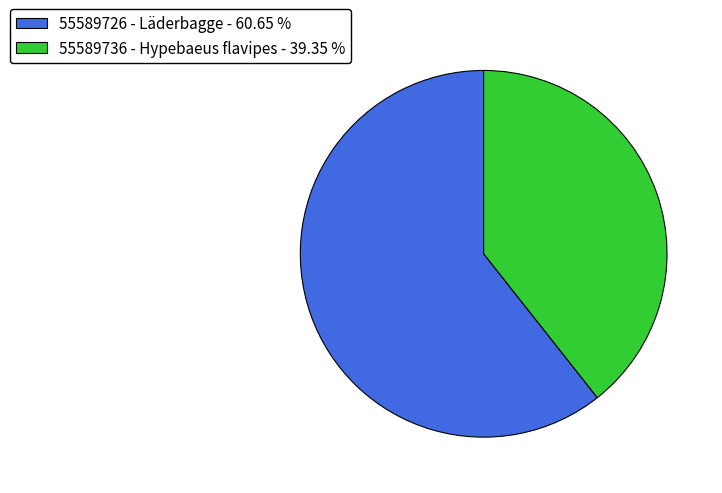

How many segments does this pie chart have?

2